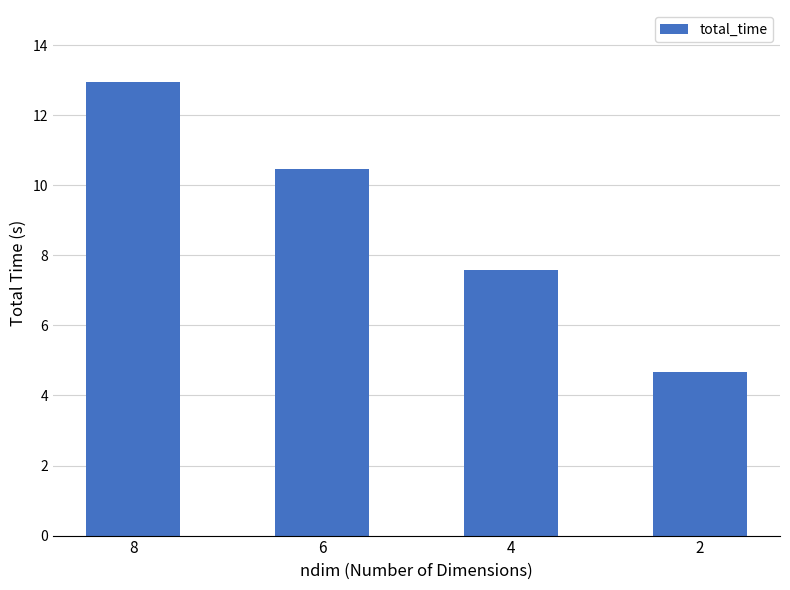

What is the difference between the values at 4 and 6?

2.9